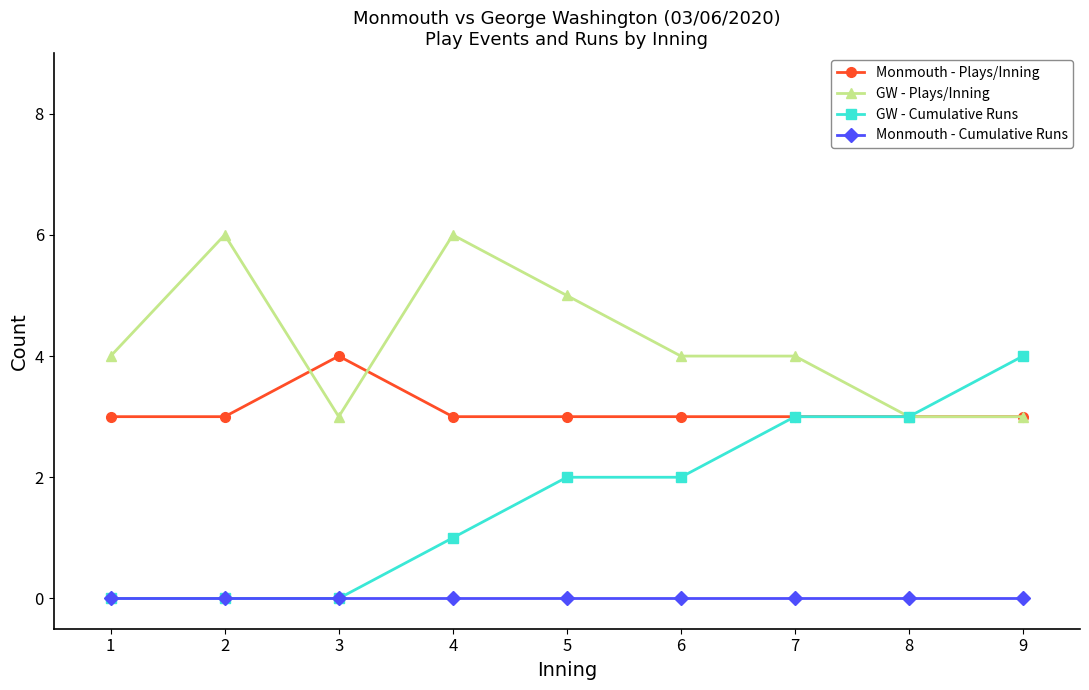

Reading left to right, transcribe all the data shown in this chart.

Monmouth - Plays/Inning: 1=3	2=3	3=4	4=3	5=3	6=3	7=3	8=3	9=3
GW - Plays/Inning: 1=4	2=6	3=3	4=6	5=5	6=4	7=4	8=3	9=3
GW - Cumulative Runs: 1=0	2=0	3=0	4=1	5=2	6=2	7=3	8=3	9=4
Monmouth - Cumulative Runs: 1=0	2=0	3=0	4=0	5=0	6=0	7=0	8=0	9=0